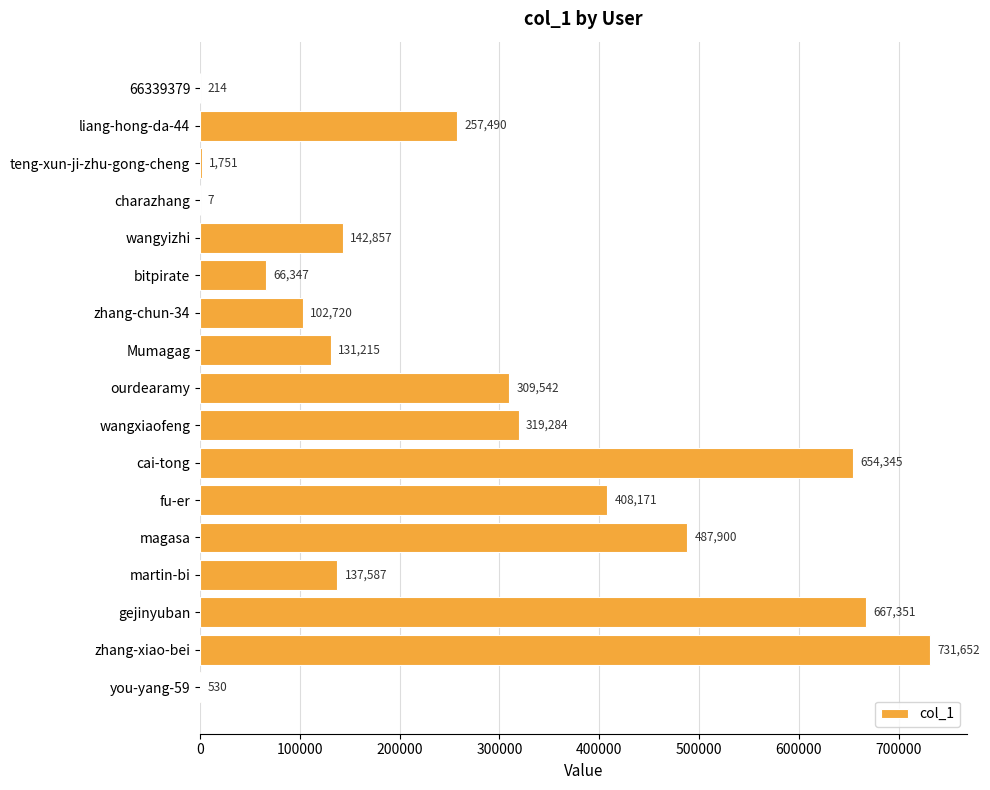

Is it true that the value at magasa is 797946?

False